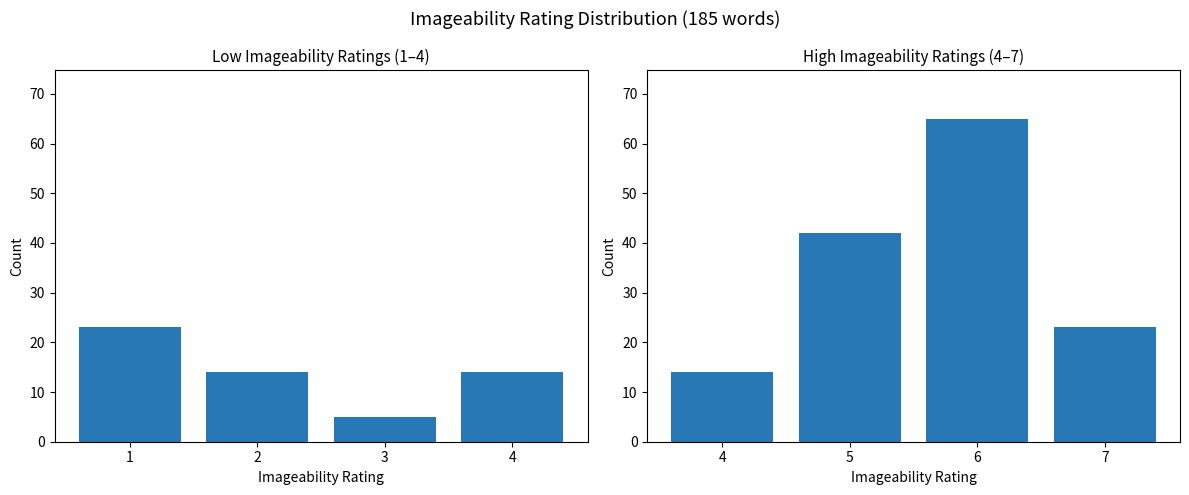

Which has a higher value, 3 or 4?

4